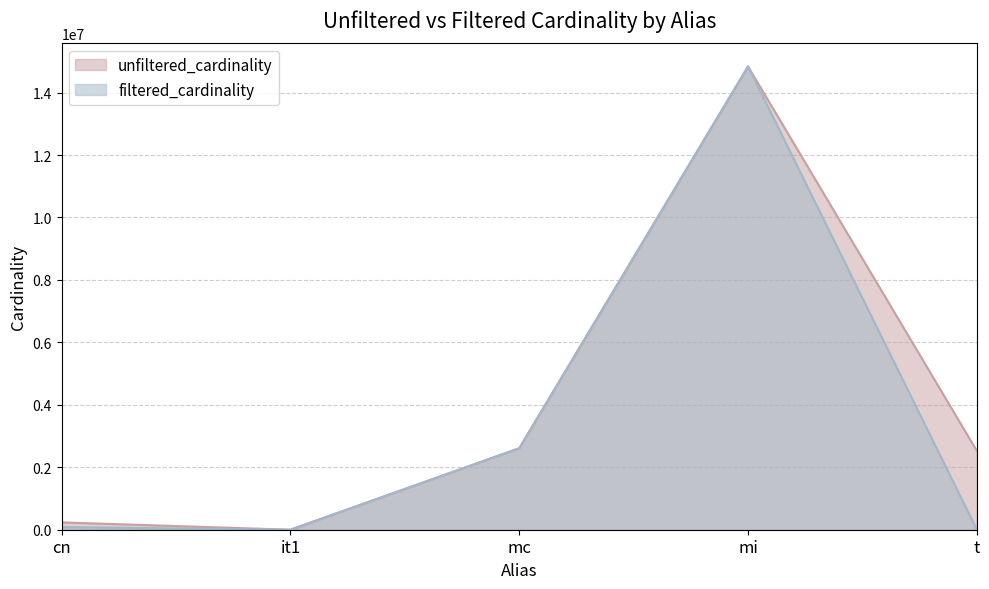

Where is unfiltered_cardinality nearest to the value 7417916?

mc